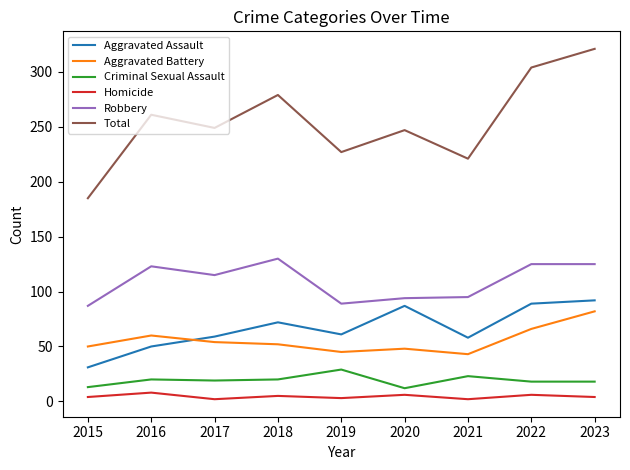

Is this an area chart (filled region under the line)?

No